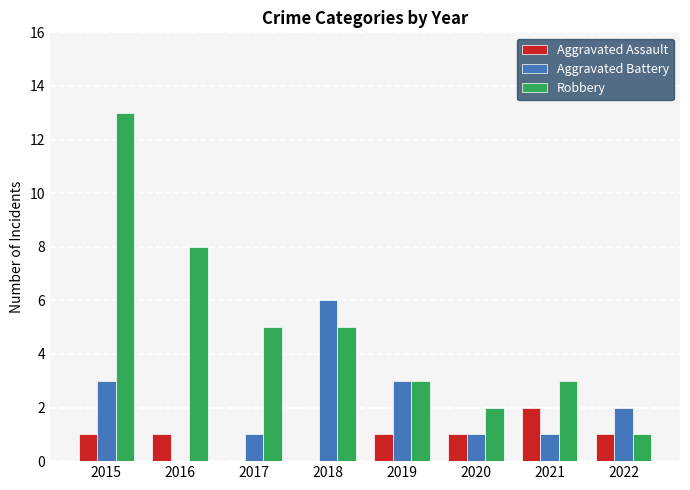

Which series changed the most between 2015 and 2017?

Robbery